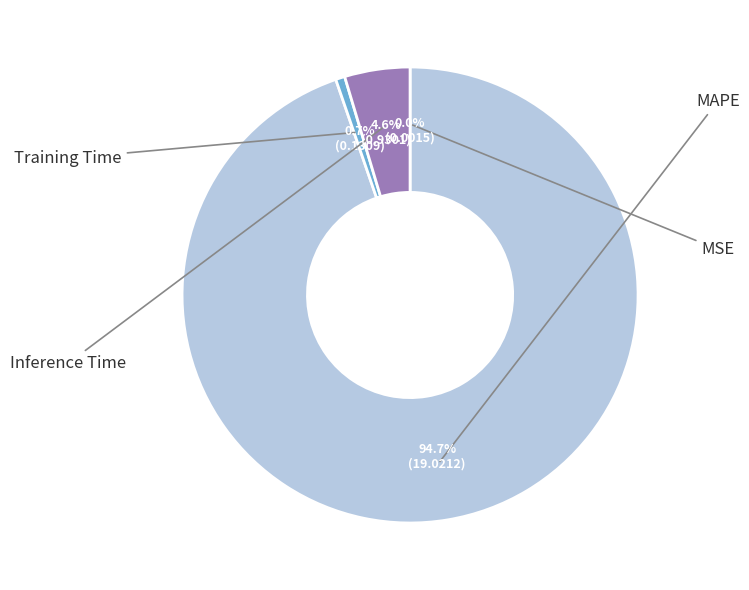

Is there any slice that represents more than half of the pie?

Yes